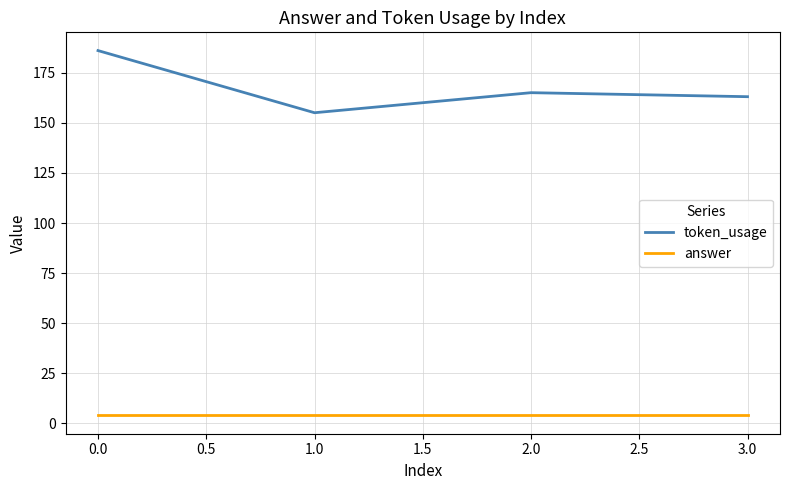

Rank the series at 2.0 from lowest to highest value.

answer, token_usage